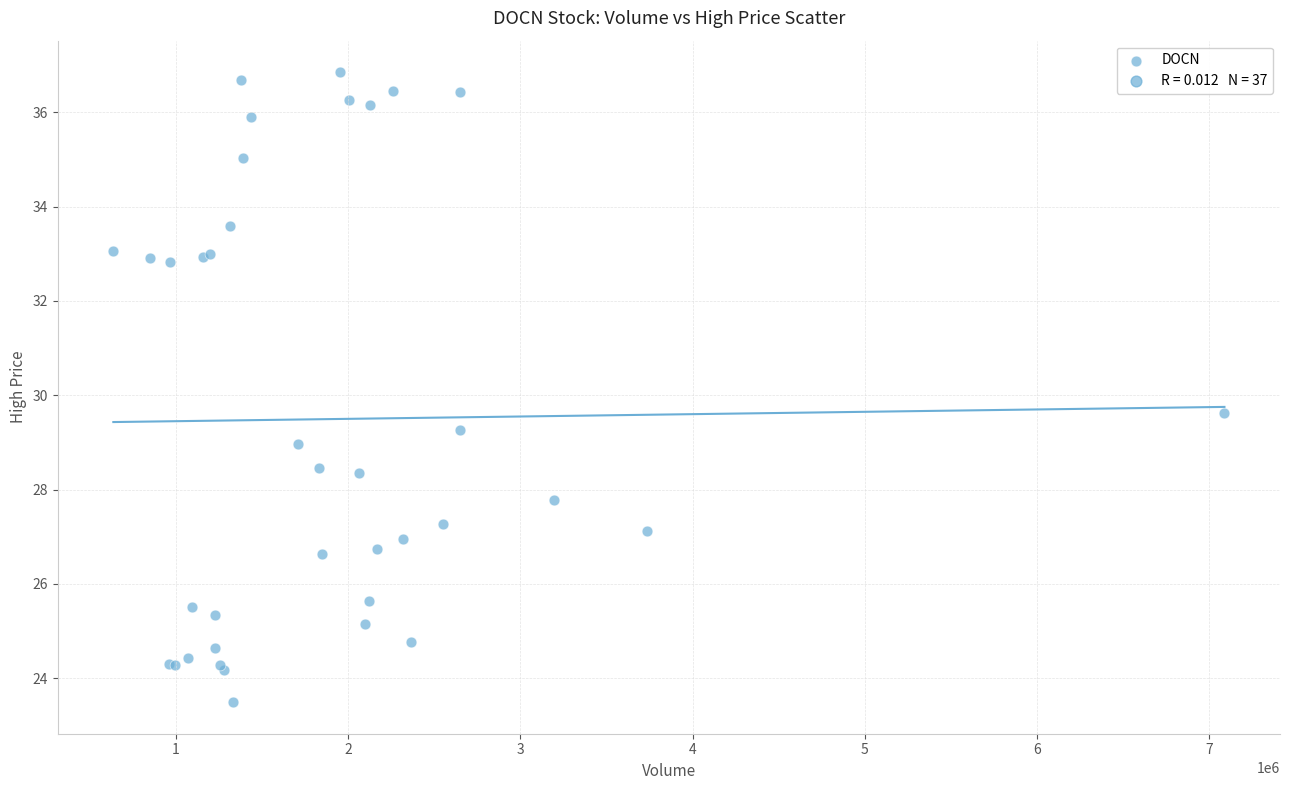

What Y value in the scatter plot is closest to 30?

29.6